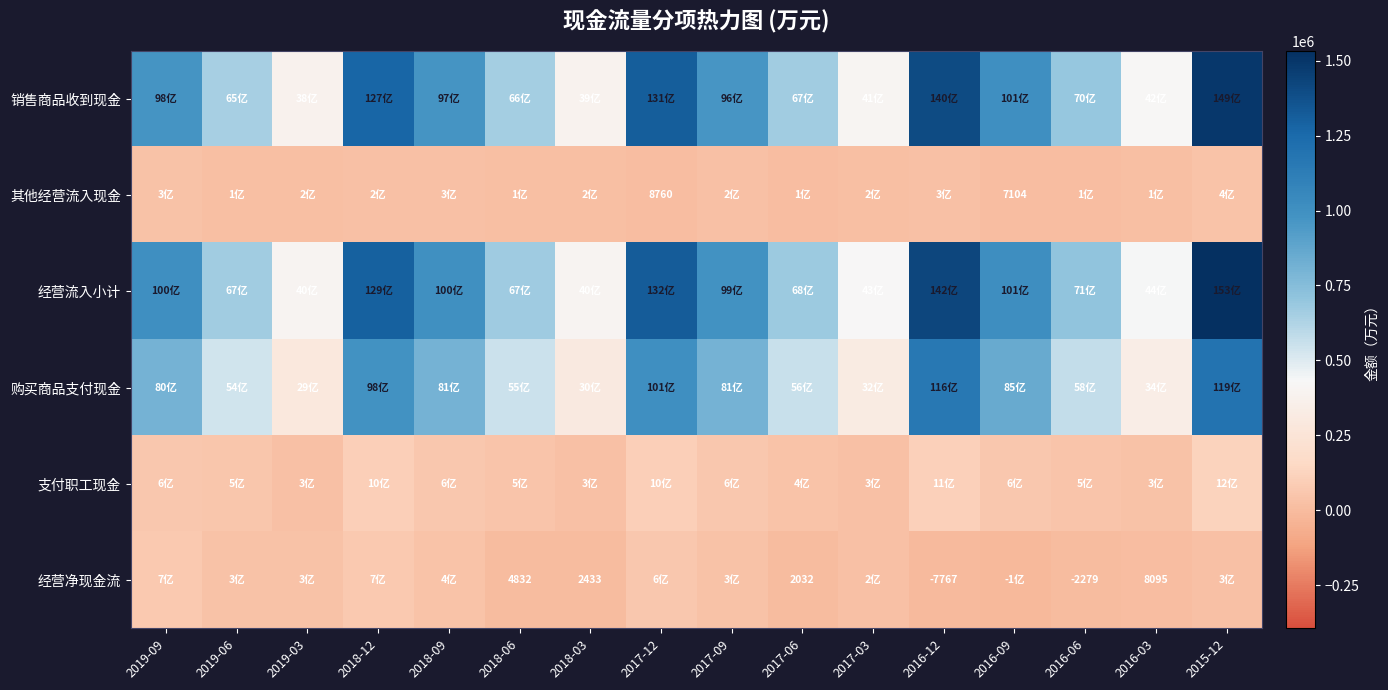

Count the number of data series in this chart.

6